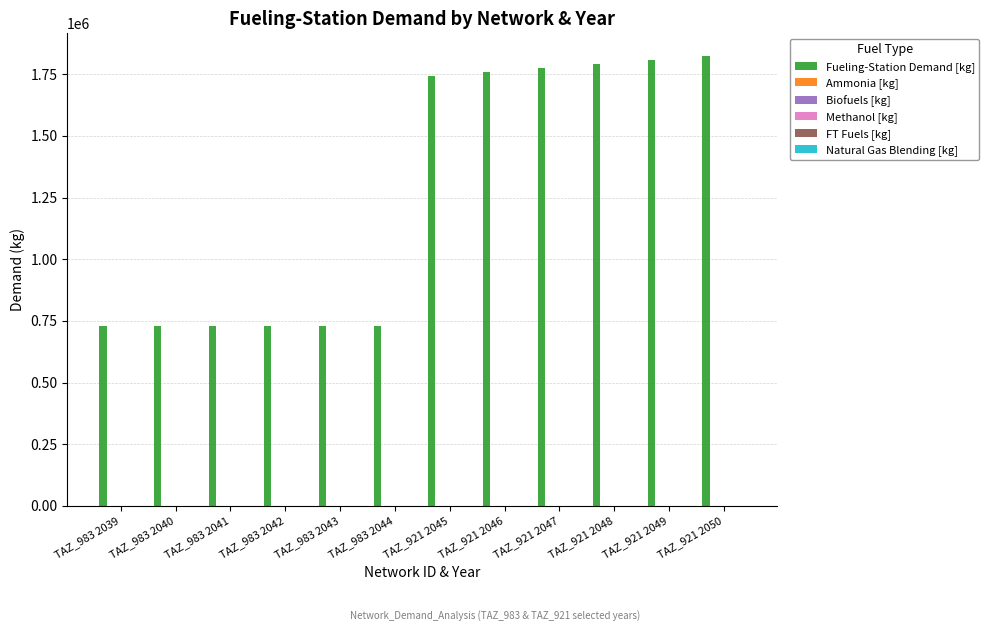

What is the difference between the maximum and minimum values?

1095000.0